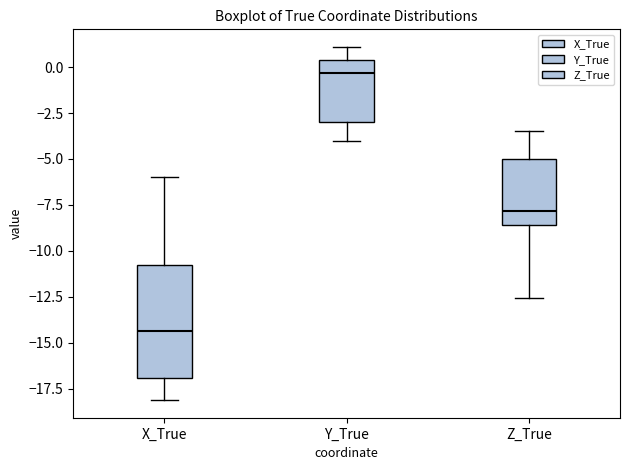

Where does the upper whisker of the box for Y_True end on the y-axis? The values are not printed on the chart, so give them approximately, as read against the axis.

1.0